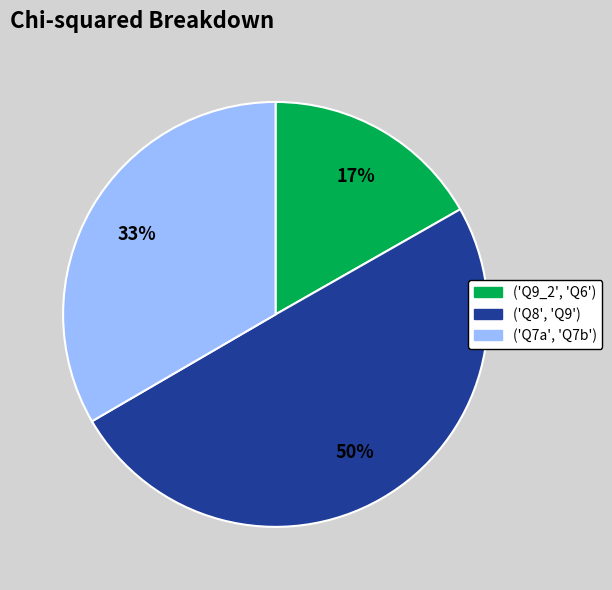

Is the sum of ('Q8', 'Q9') and ('Q9_2', 'Q6') greater than half?

Yes